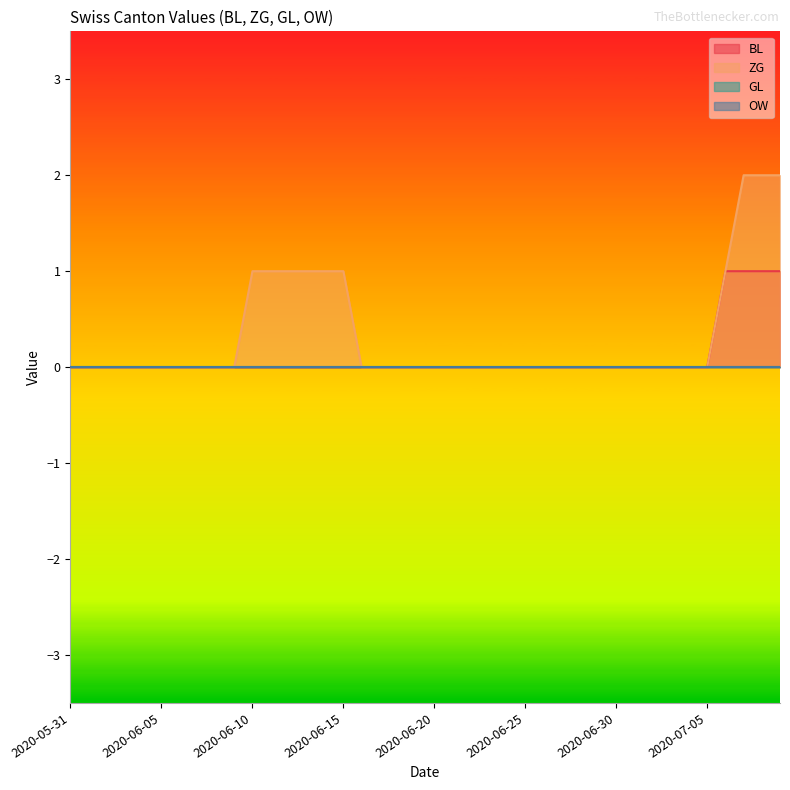

Which label corresponds to the largest value in the chart?

2020-07-07